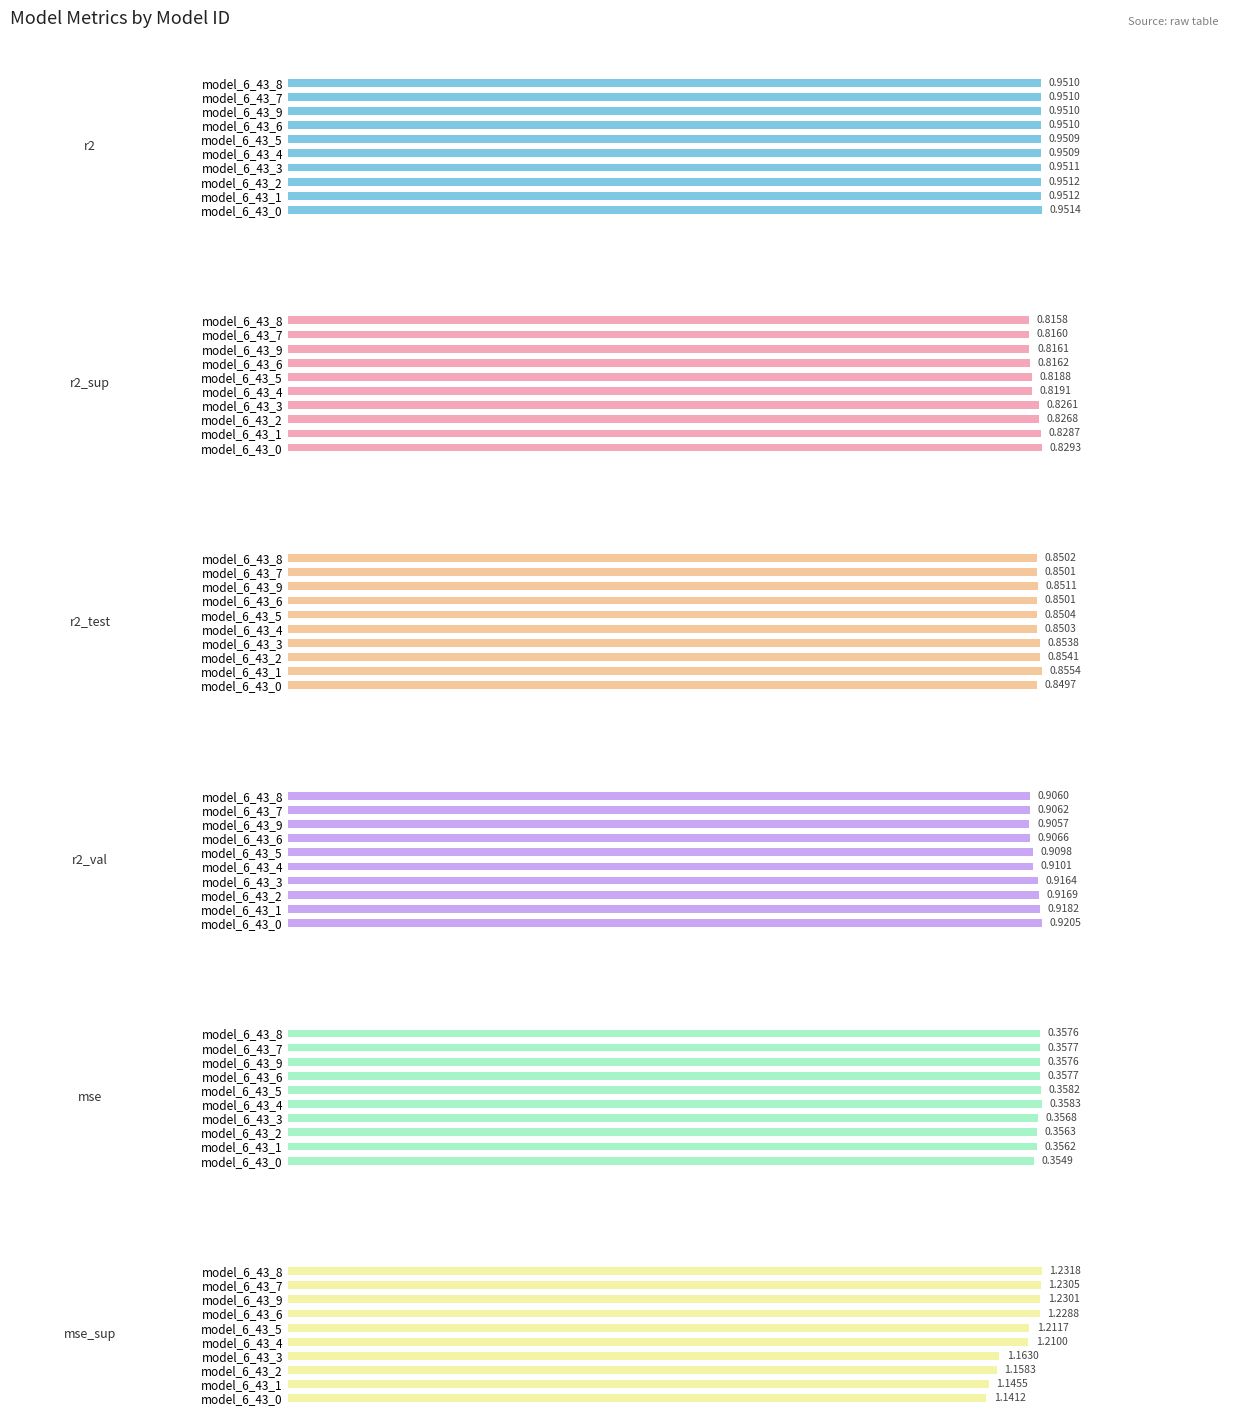

At how many categories does at least one series exceed 1?

10